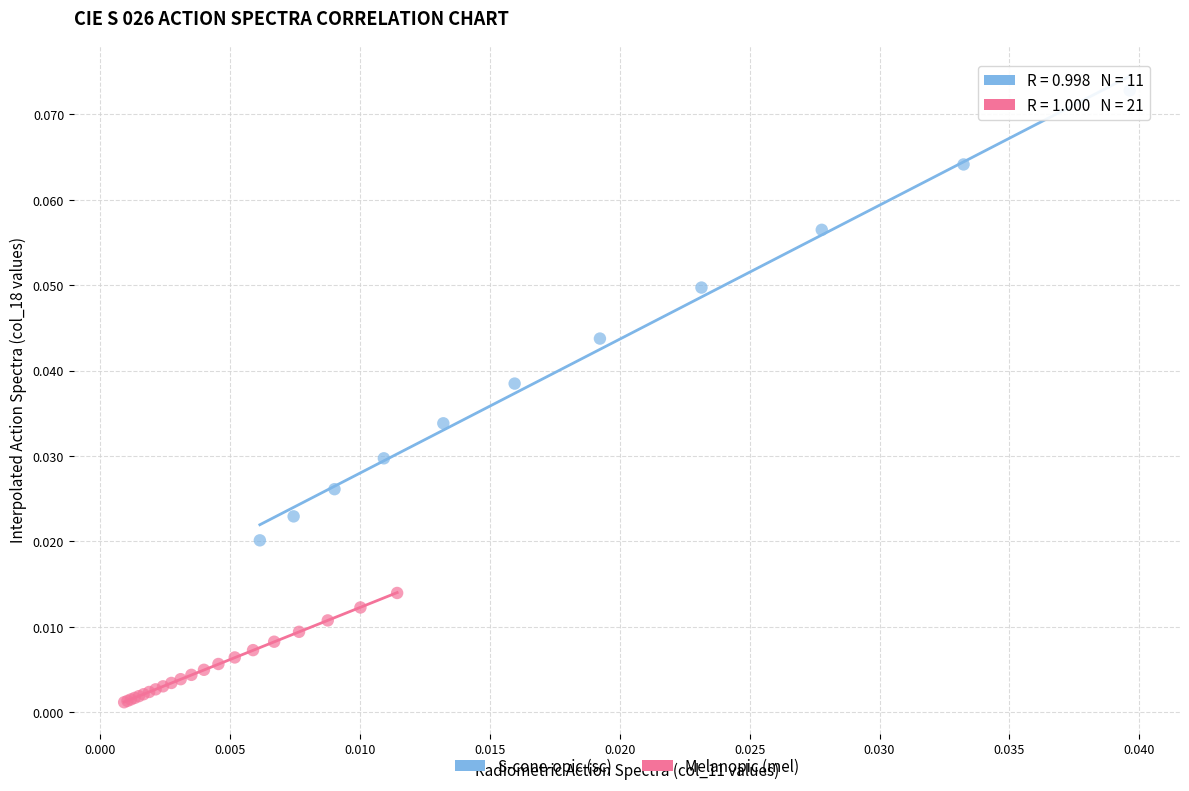

Which series reaches the minimum Y coordinate?

Melanopic (mel)